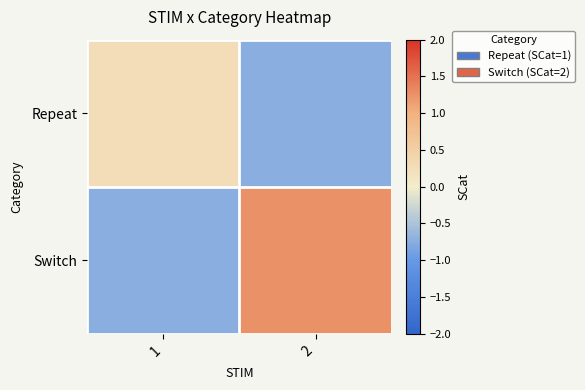

Reading left to right, transcribe all the data shown in this chart.

Repeat: 1=0.2	2=-0.8
Switch: 1=-0.8	2=1.2